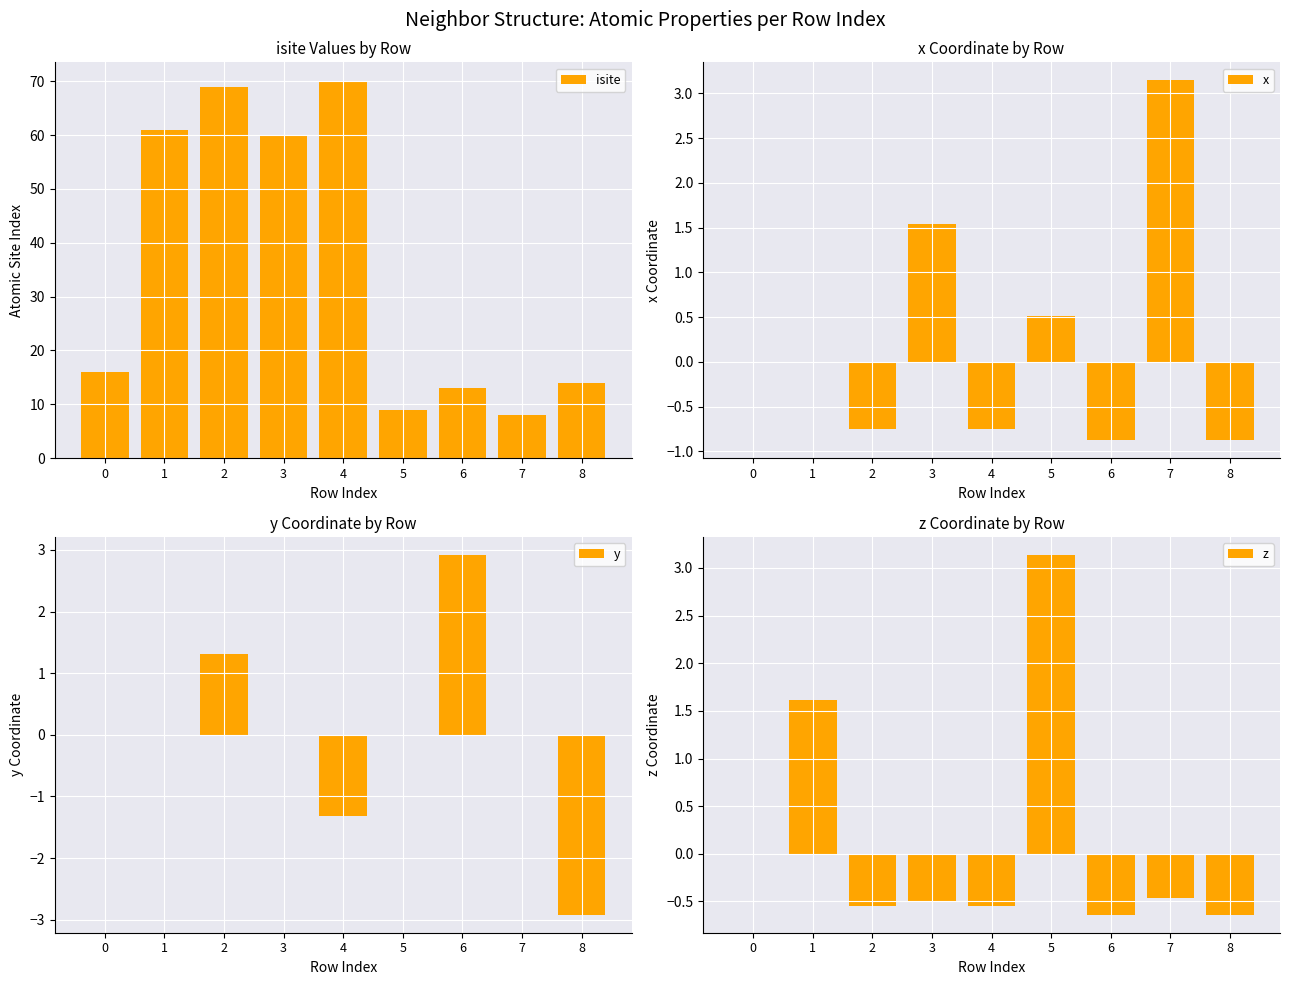

True or false: isite has a value of 33.0 at 4.

False